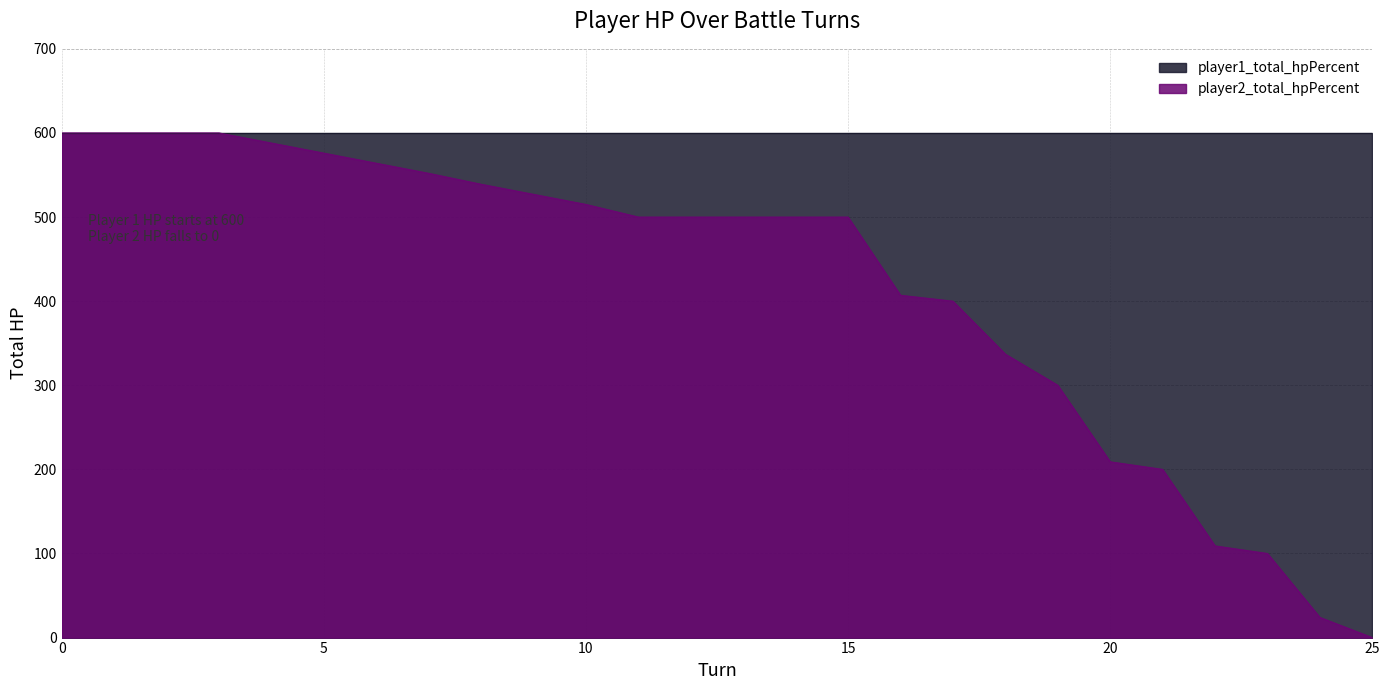

Count the number of categories in the chart.

26